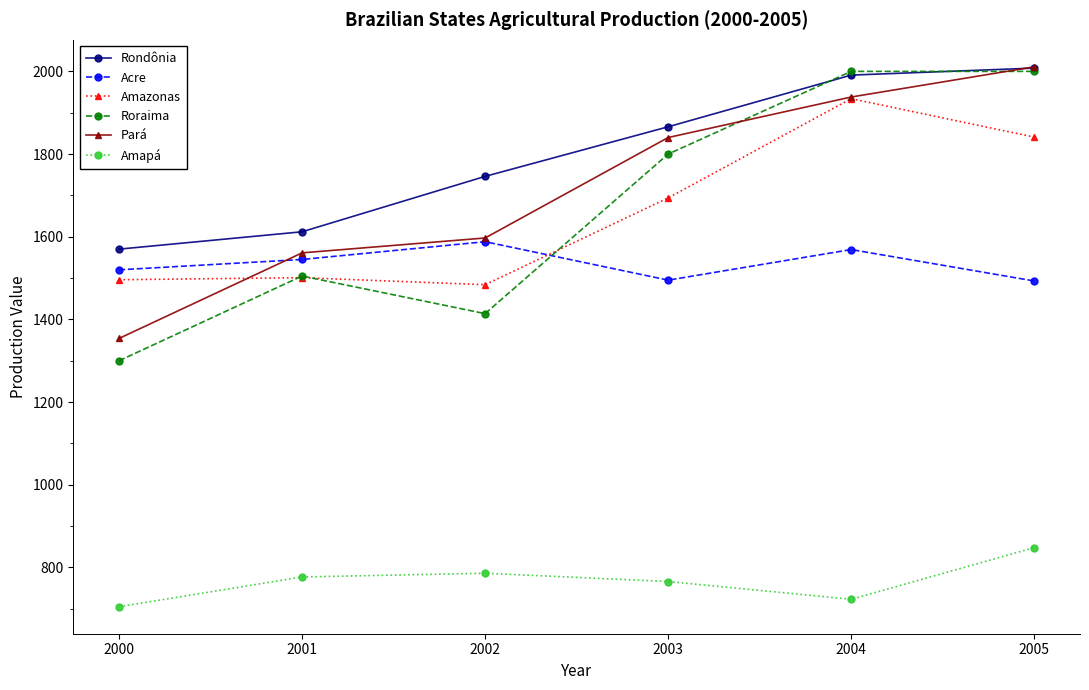

Which series has the widest spread of values?

Roraima